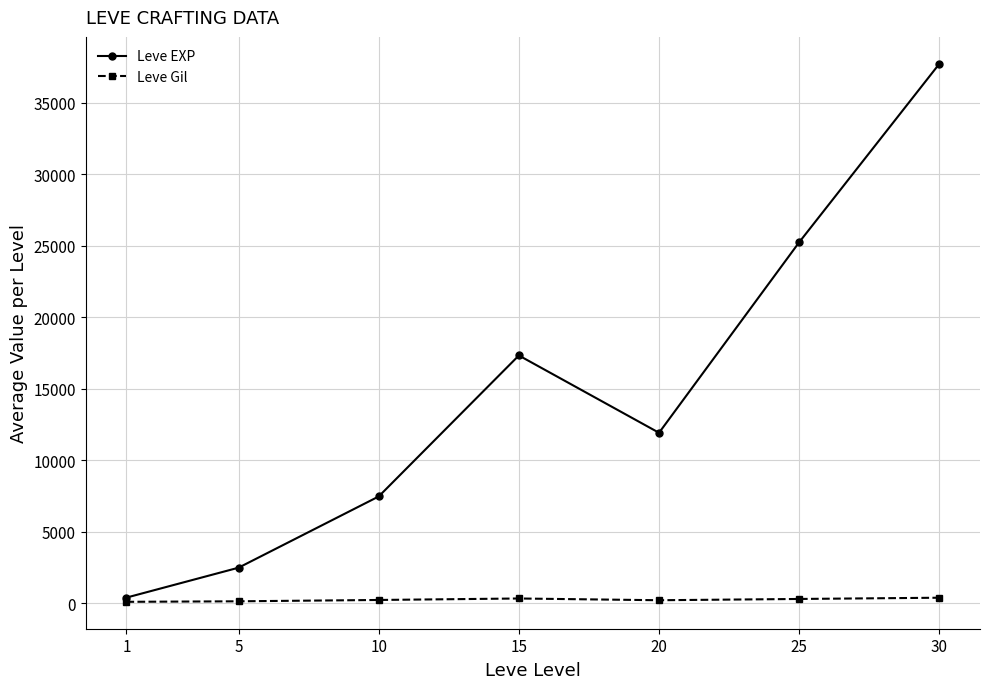

Which series has the largest total across all categories?

Leve EXP